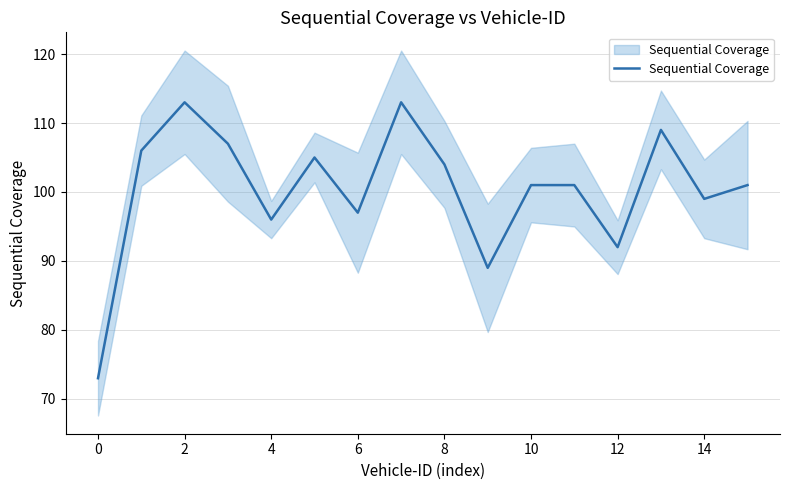

What is the average value?

100